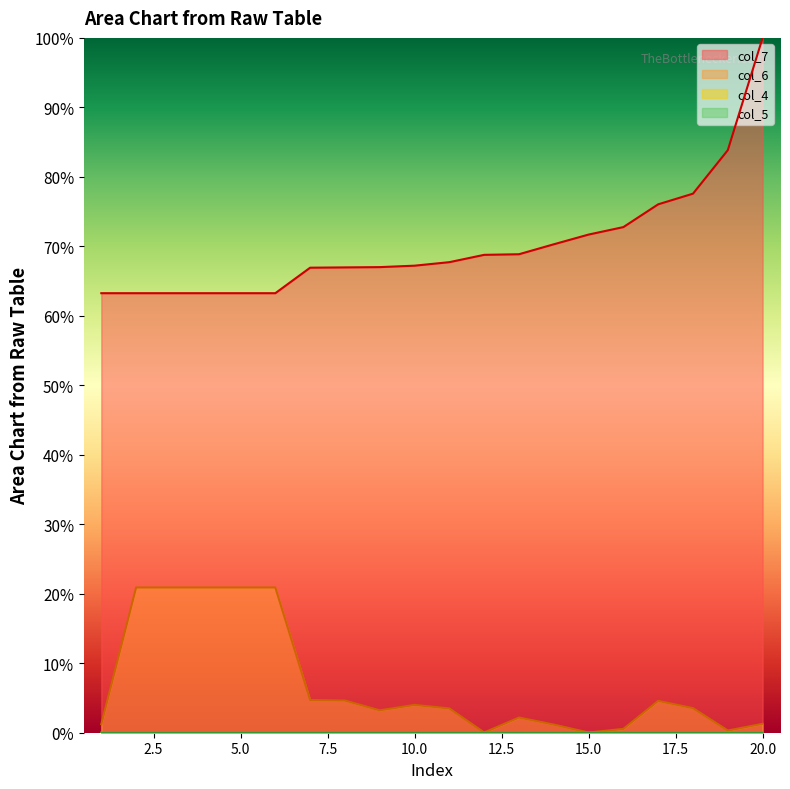

What is the sum of the col_6 values at 5 and 11?

0.2